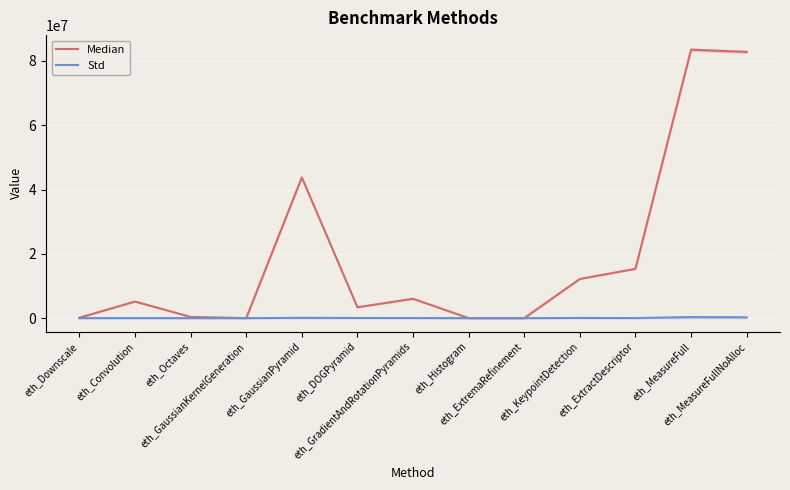

What position from the left is eth_DOGPyramid?

6